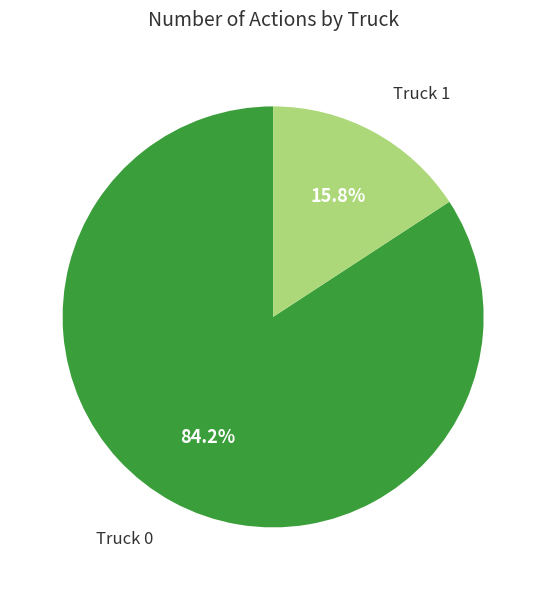

Is there any slice that represents more than half of the pie?

Yes